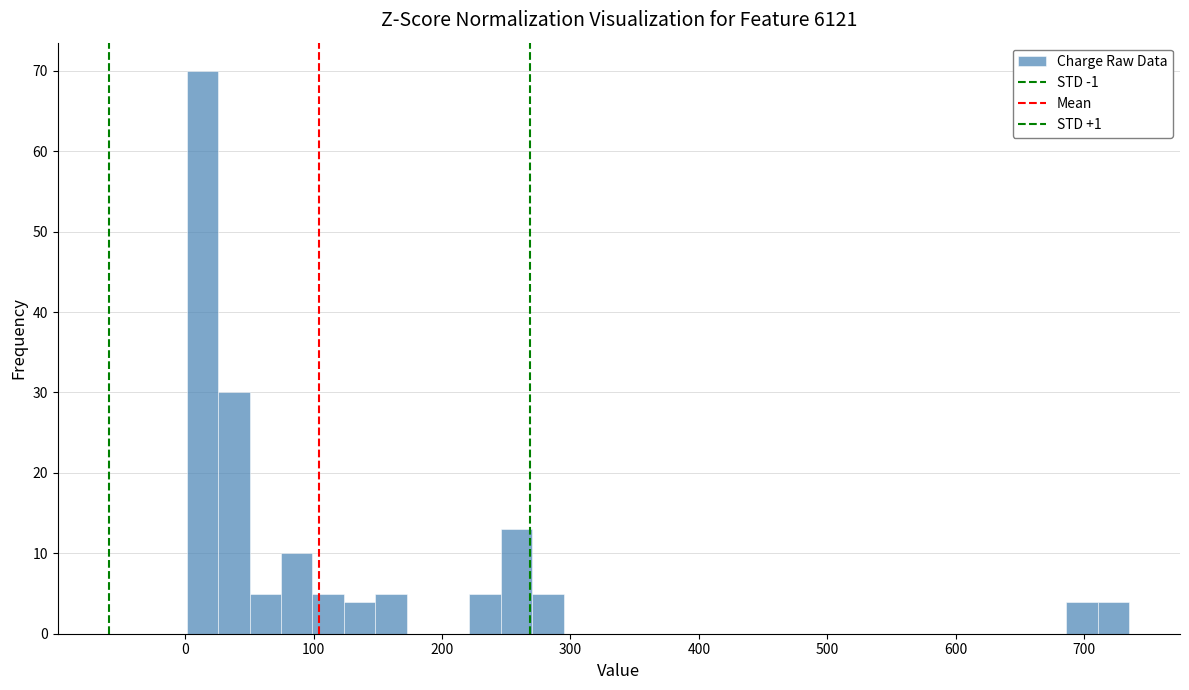

Around what value on the x-axis is the tallest bar? Give the approximate position of its centre, as read against the axis.

10